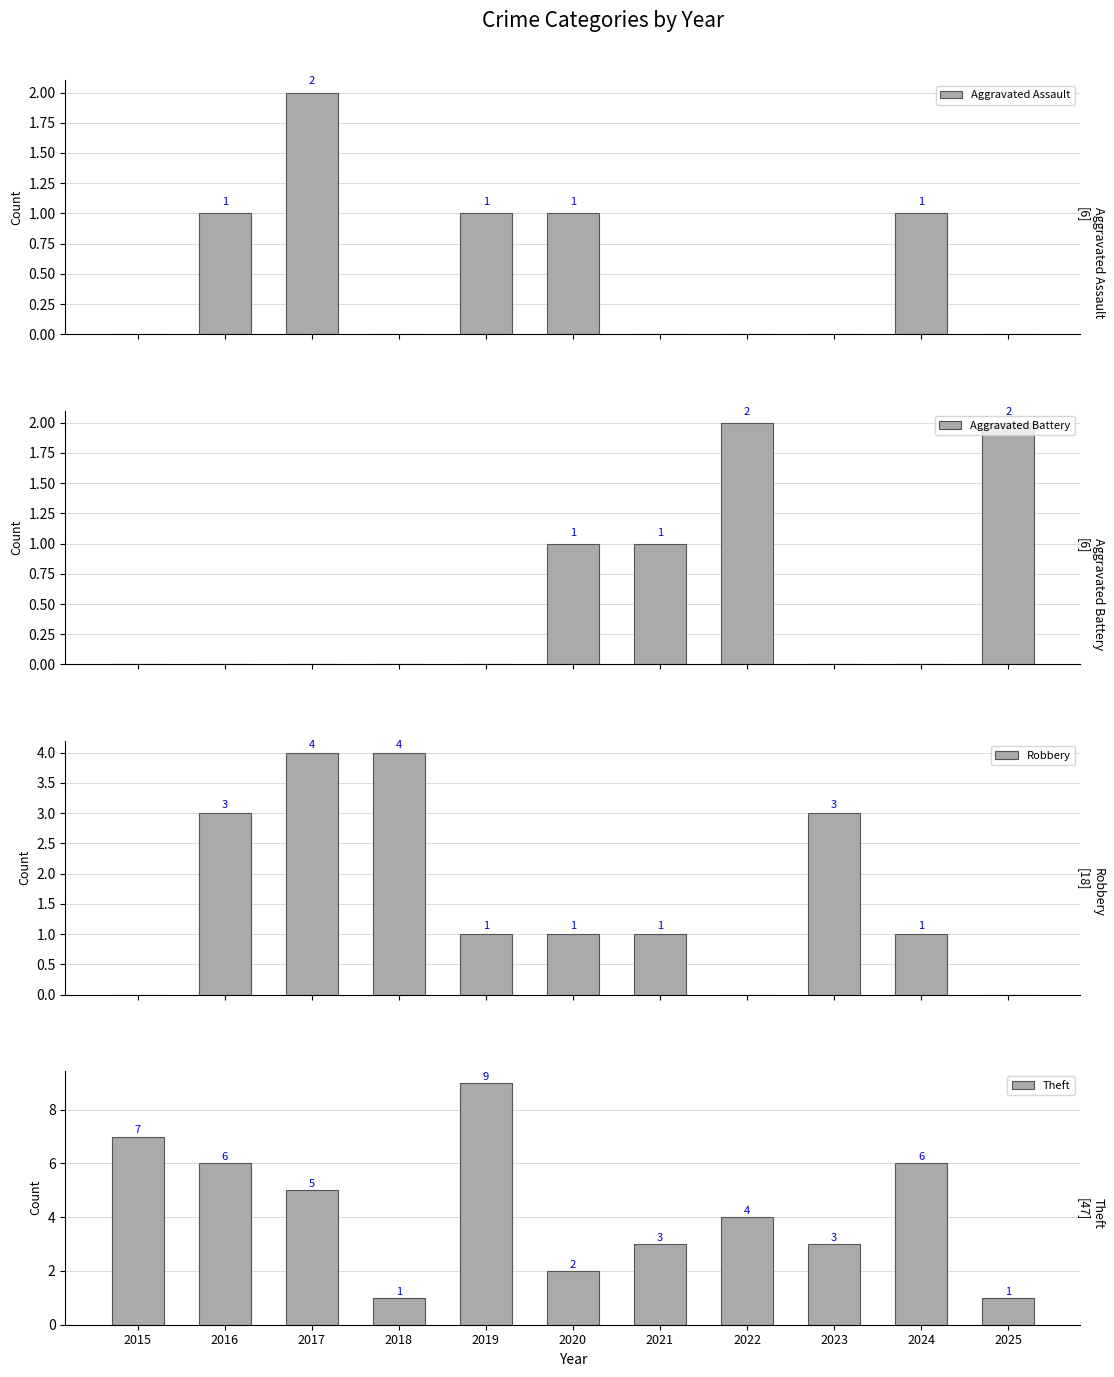

At which label is Robbery closest to 2?

2016